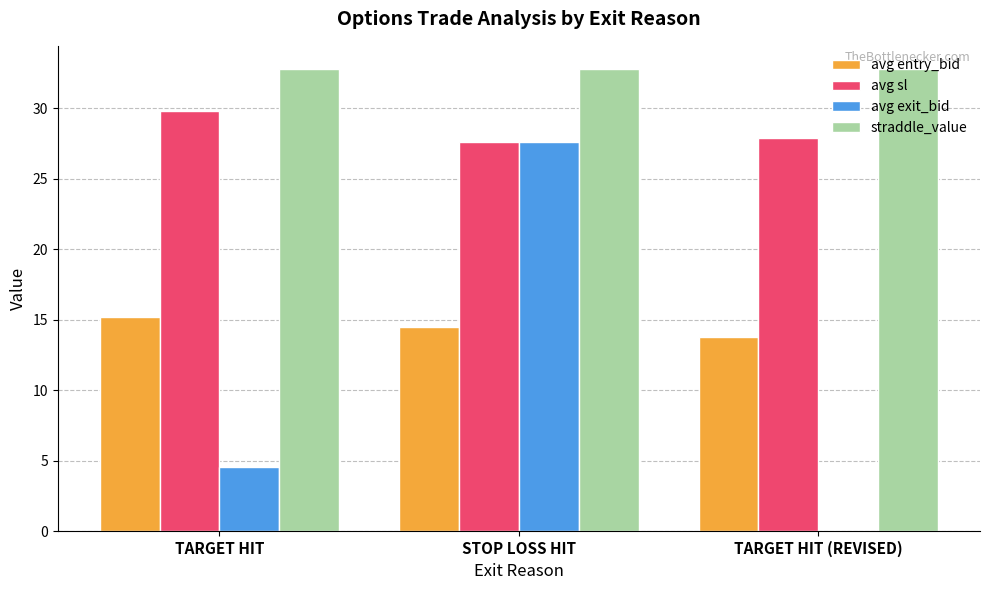

Reading right to left, transcribe all the data shown in this chart.

avg entry_bid: 13.8	14.5	15.2
avg sl: 27.9	27.6	29.8
avg exit_bid: 0.1	27.6	4.6
straddle_value: 32.8	32.8	32.8